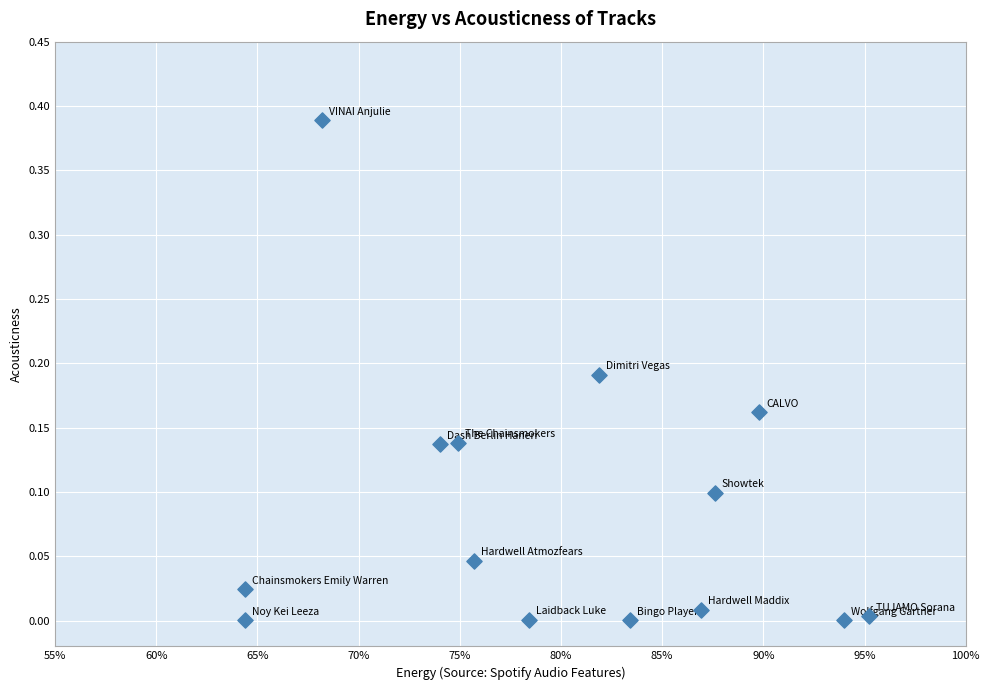

What is the range of X values (max minus min)?

0.3